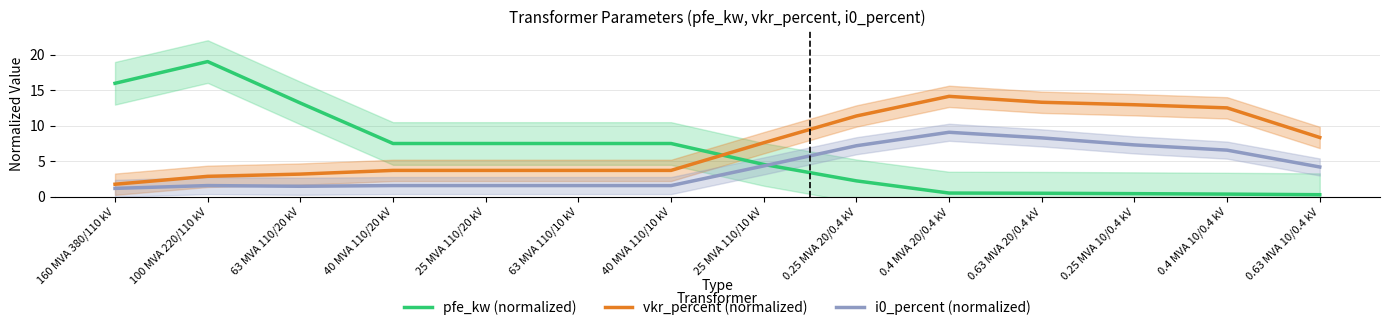

The pfe_kw (normalized) series shows 13.2 at 63 MVA 110/20 kV. True or false?

True